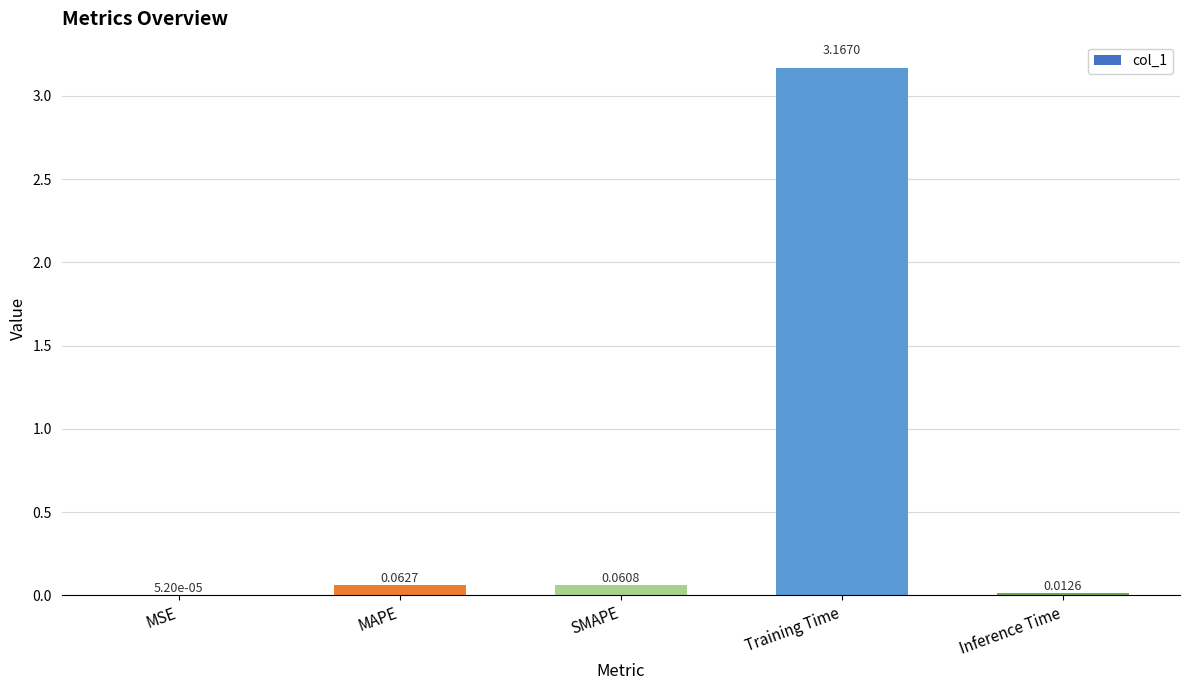

Where is the data nearest to the value 1?

MAPE